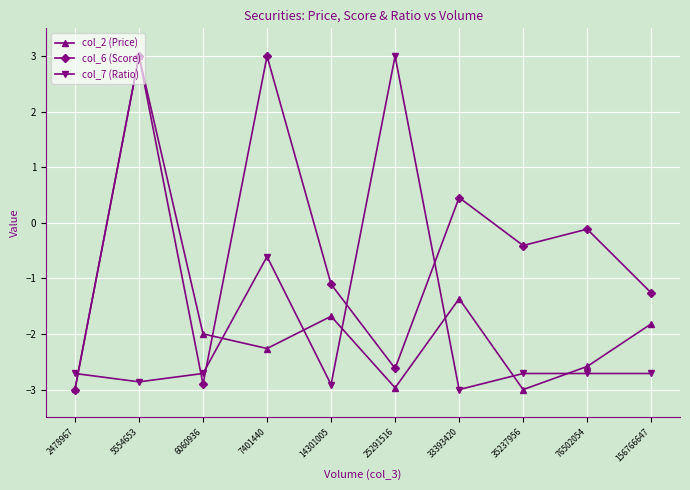

After their last crossing, which series has the higher values: col_6 (Score) or col_7 (Ratio)?

col_6 (Score)